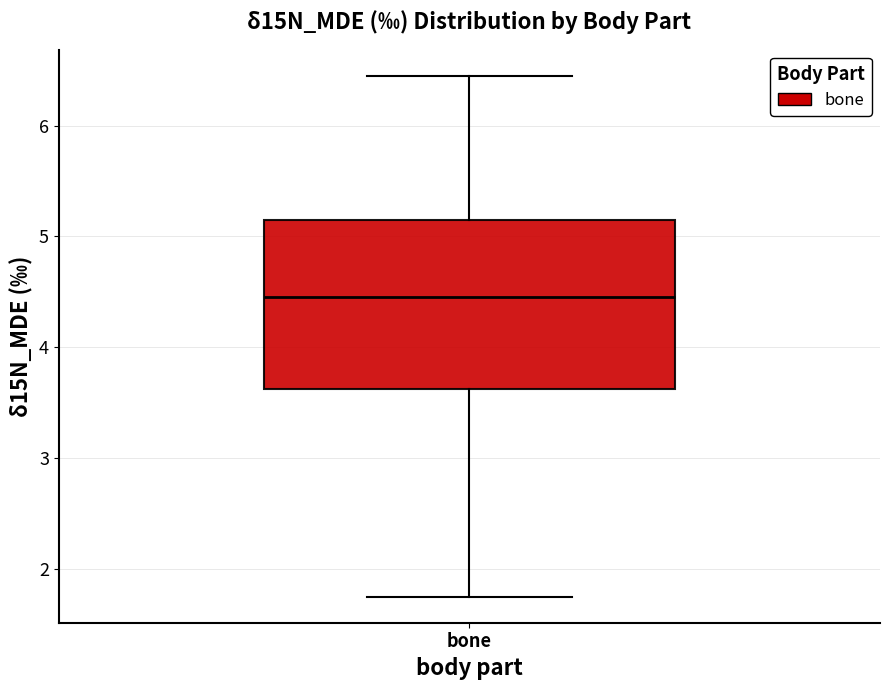

Read this box plot against the y-axis: the position of the median line, the range covered by the box, and the ends of both whiskers. The values are not printed on the chart, so give them approximately, as read against the axis.

median 4.5, box 3.6 to 5.2, whiskers 1.8 to 6.5